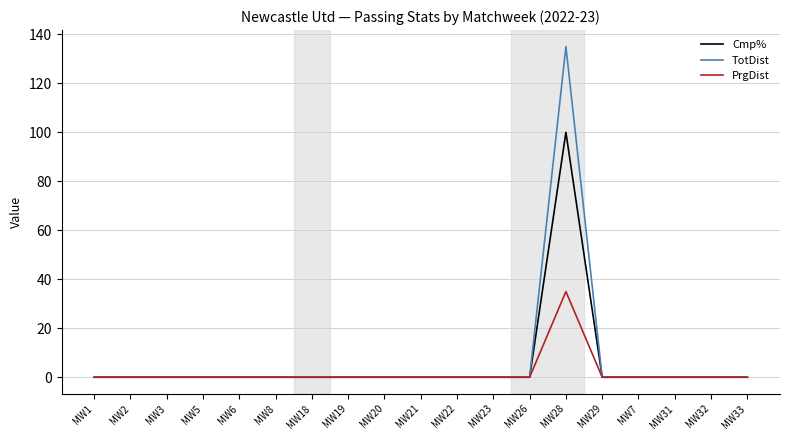

Reading left to right, list all the values displayed in this chart.

Cmp%: 0	0	0	0	0	0	0	0	0	0	0	0	0	100	0	0	0	0	0
TotDist: 0	0	0	0	0	0	0	0	0	0	0	0	0	135	0	0	0	0	0
PrgDist: 0	0	0	0	0	0	0	0	0	0	0	0	0	35	0	0	0	0	0